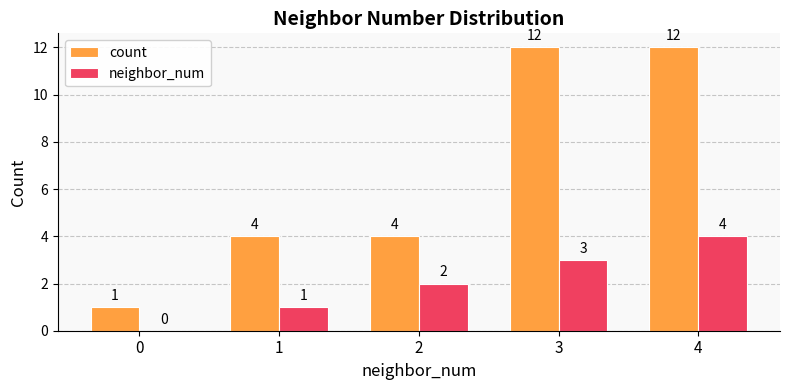

What is the approximate value of neighbor_num at 2?

2